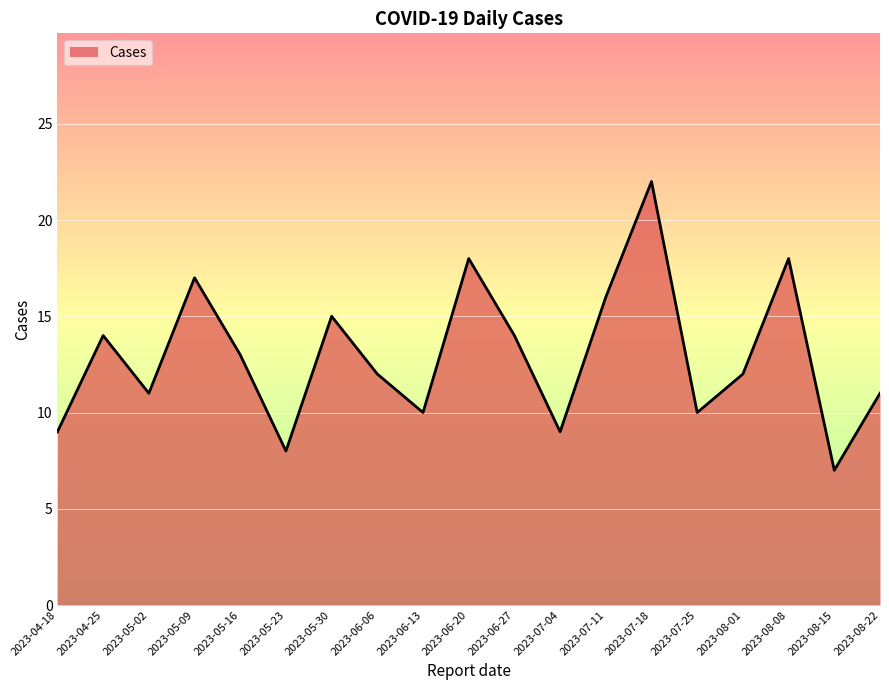

Which category has the lowest value across all series?

2023-08-15